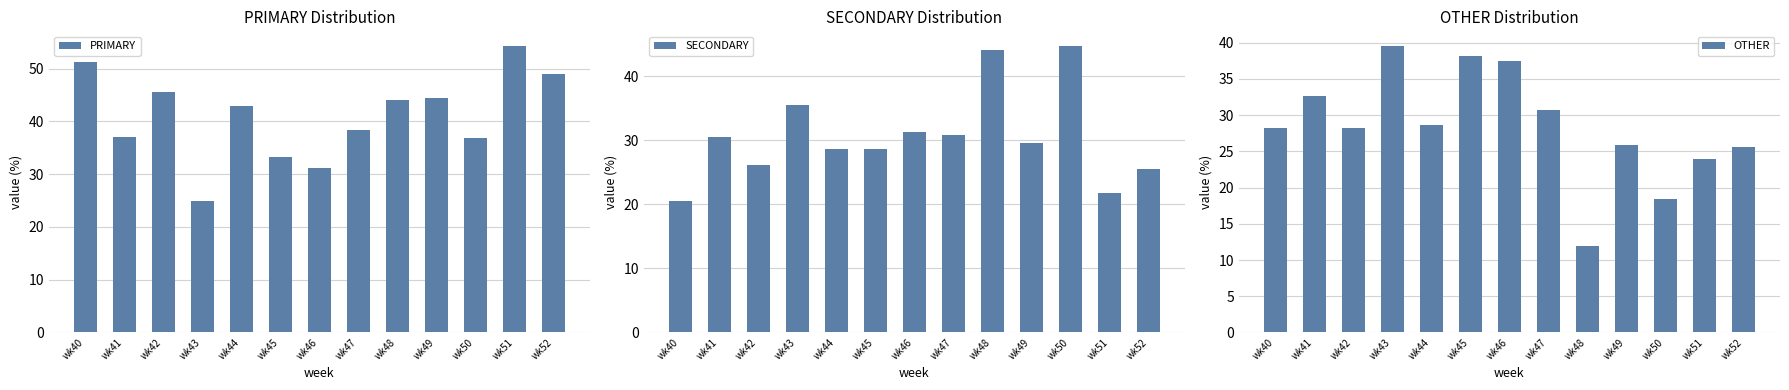

Reading left to right, transcribe all the data shown in this chart.

PRIMARY: wk40=51.3	wk41=37.0	wk42=45.7	wk43=25.0	wk44=42.9	wk45=33.3	wk46=31.2	wk47=38.5	wk48=44.0	wk49=44.4	wk50=36.8	wk51=54.3	wk52=48.9
SECONDARY: wk40=20.5	wk41=30.4	wk42=26.1	wk43=35.4	wk44=28.6	wk45=28.6	wk46=31.2	wk47=30.8	wk48=44.0	wk49=29.6	wk50=44.7	wk51=21.7	wk52=25.5
OTHER: wk40=28.2	wk41=32.6	wk42=28.3	wk43=39.6	wk44=28.6	wk45=38.1	wk46=37.5	wk47=30.8	wk48=12.0	wk49=25.9	wk50=18.4	wk51=23.9	wk52=25.5